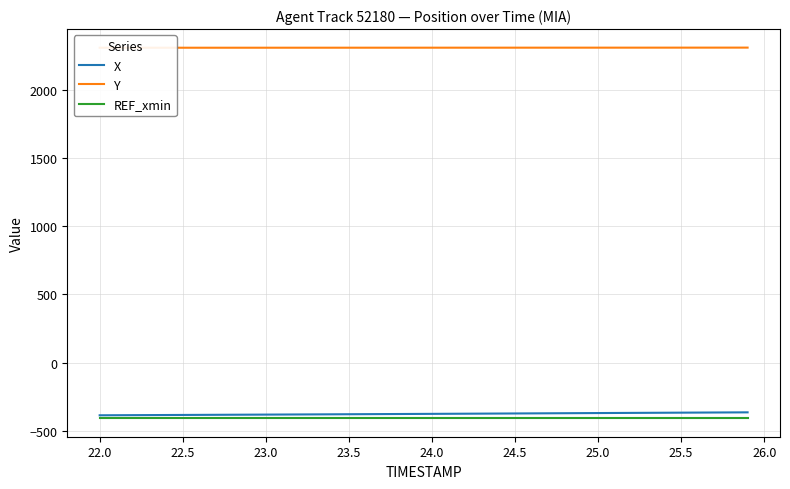

True or false: REF_xmin and Y intersect in this chart.

False